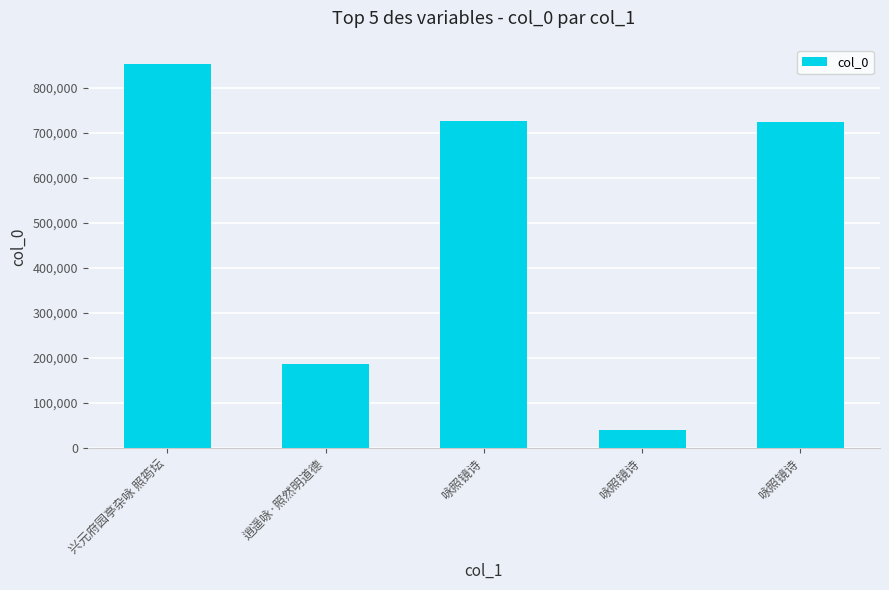

Rank the categories by value from highest to lowest.

兴元府园亭杂咏 照筠坛, 咏照镜诗, 咏照镜诗, 逍遥咏·照然明道德, 咏照镜诗